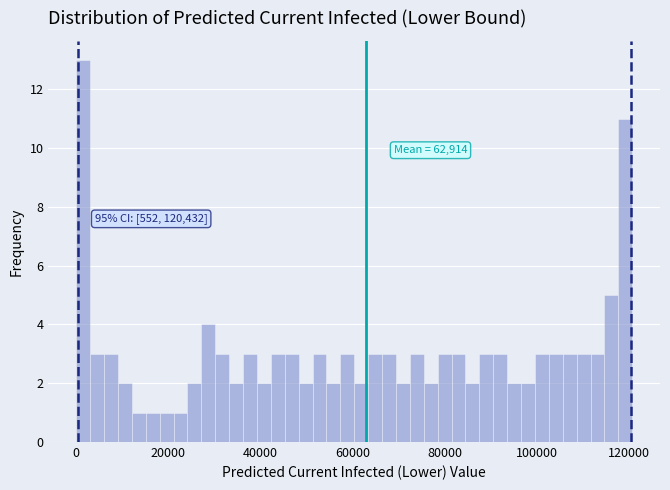

Around what value on the x-axis is the tallest bar? Give the approximate position of its centre, as read against the axis.

2000